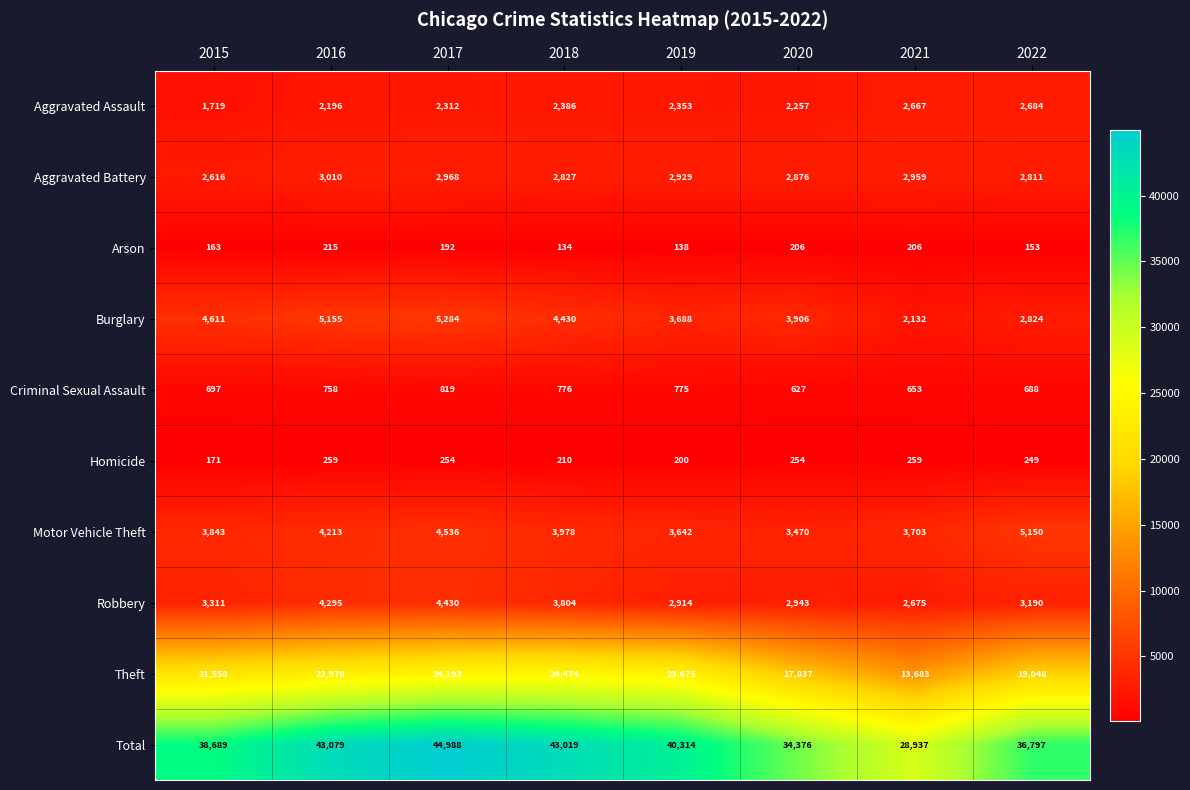

Is the value of Aggravated Assault at 2015 greater than the value of Robbery at 2016?

No